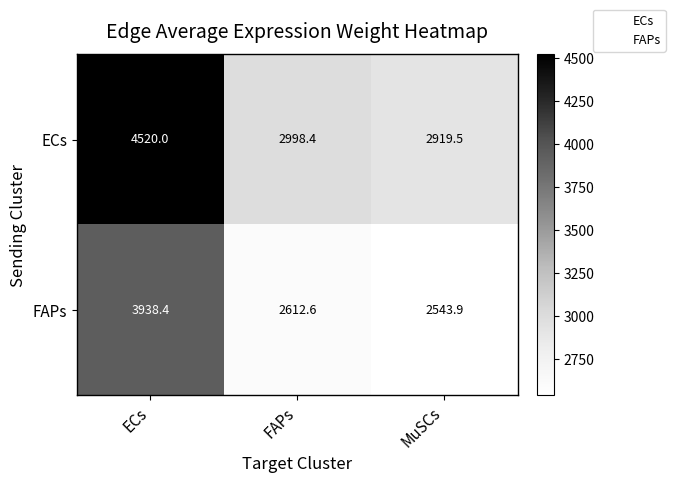

How many values in the FAPs series are below 2612?

1